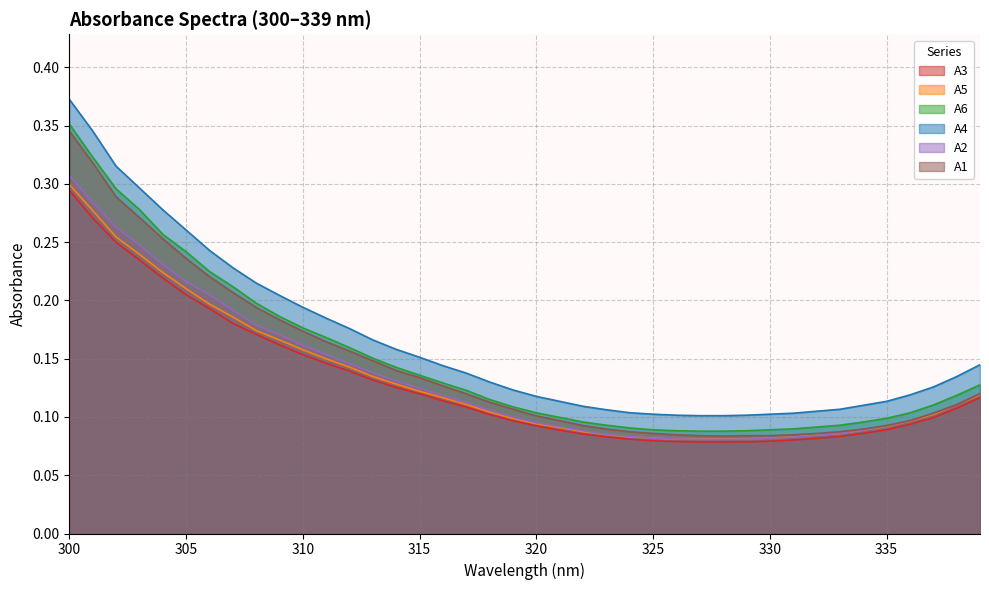

True or false: A4 and A6 intersect in this chart.

False